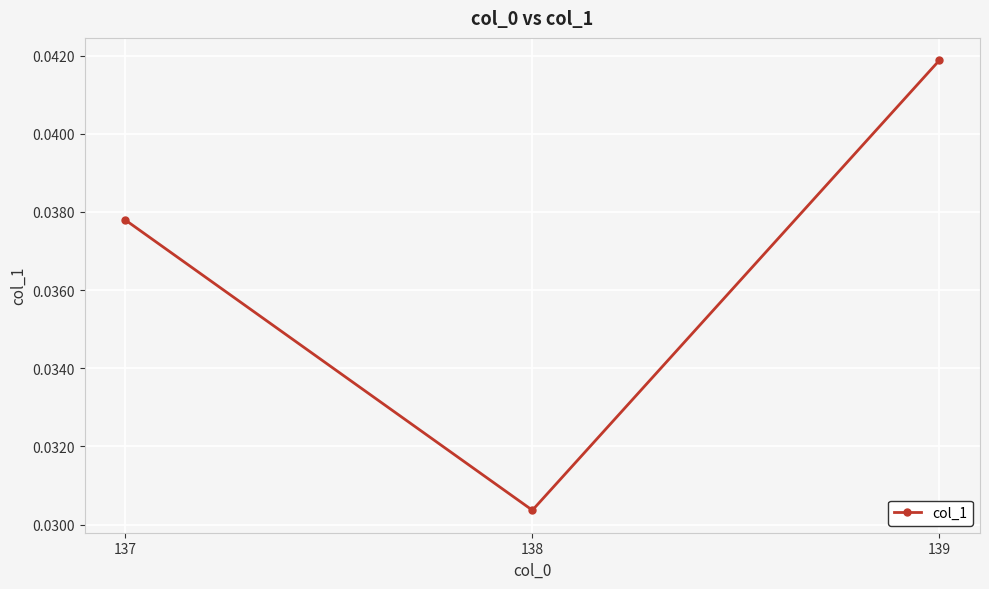

Count the values in the range 0 to 1.

3